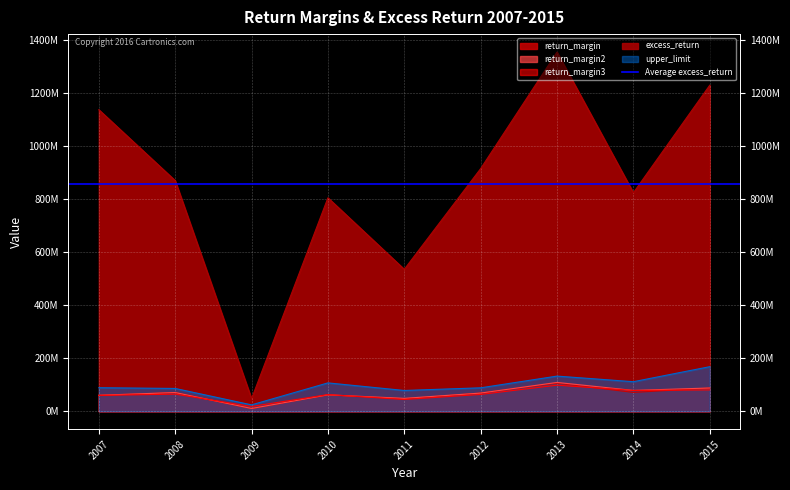

Rank the series by their maximum value, from lowest to highest.

return_margin3, return_margin, return_margin2, upper_limit, excess_return